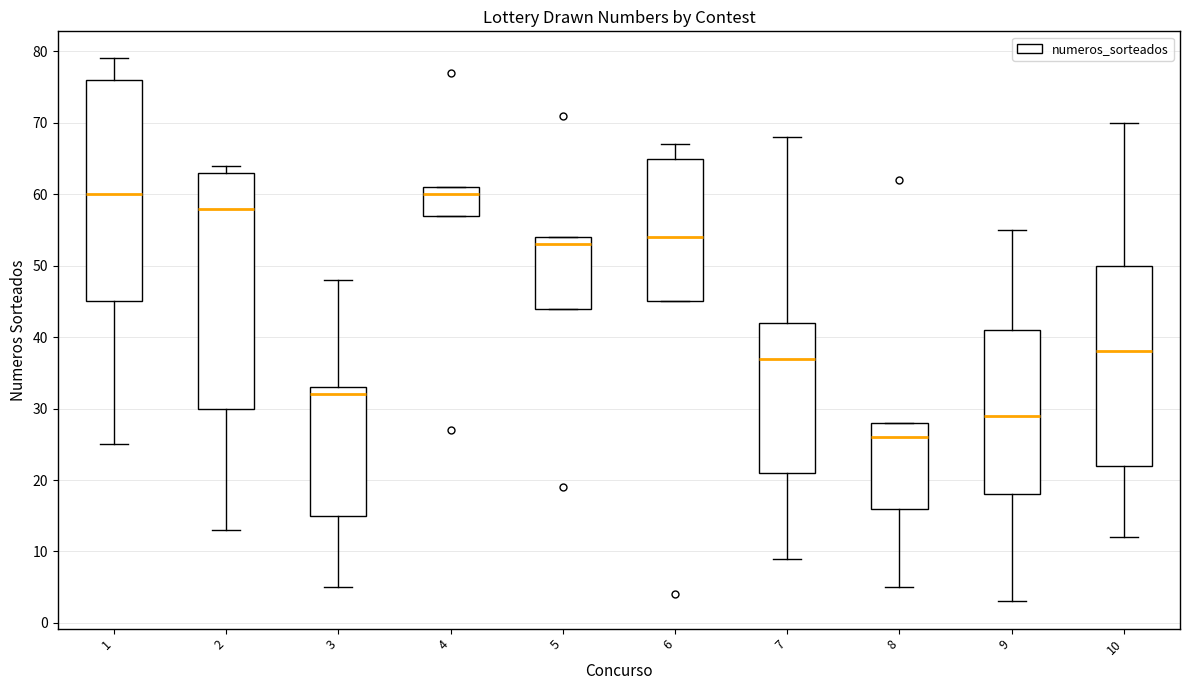

Comparing the boxes themselves (not the whiskers), which one is the tallest?

2